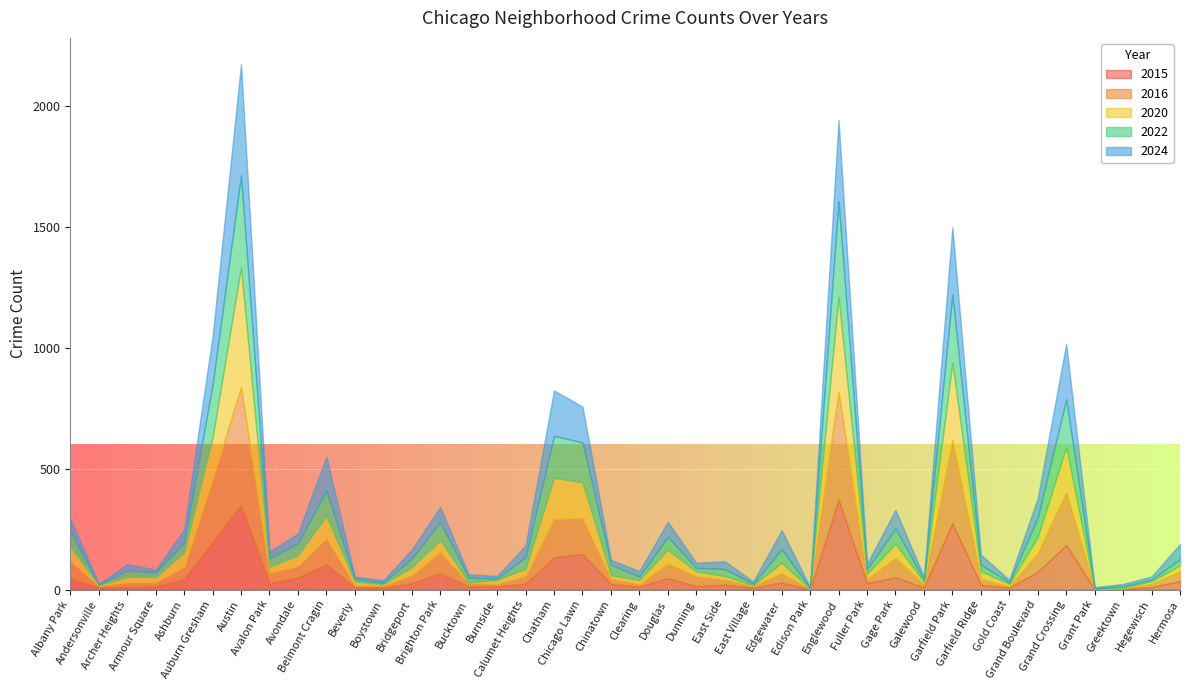

How many data points in 2015 are above 26?

17